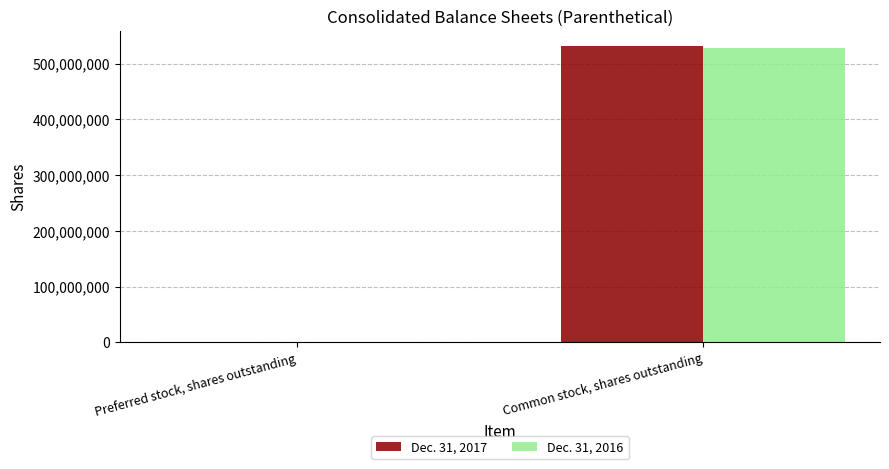

Which category has the highest value in the Dec. 31, 2017 series?

Common stock, shares outstanding